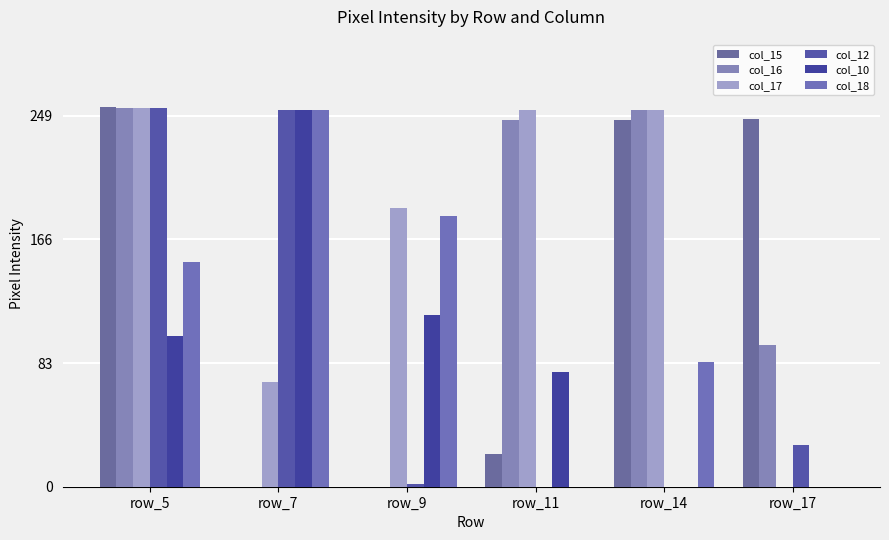

The value of col_10 at row_5 is 26. True or false?

False